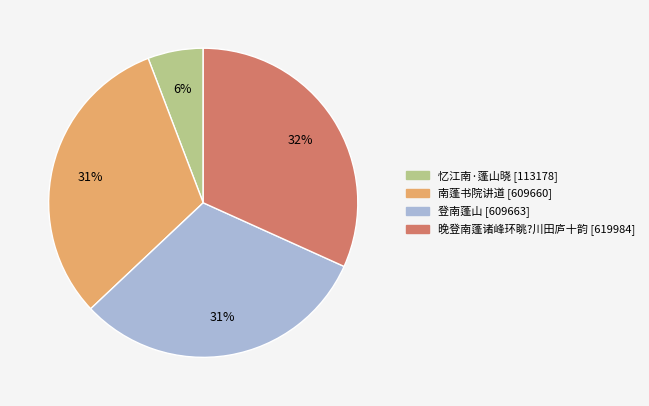

What is the smallest slice in the pie chart?

忆江南·蓬山晓